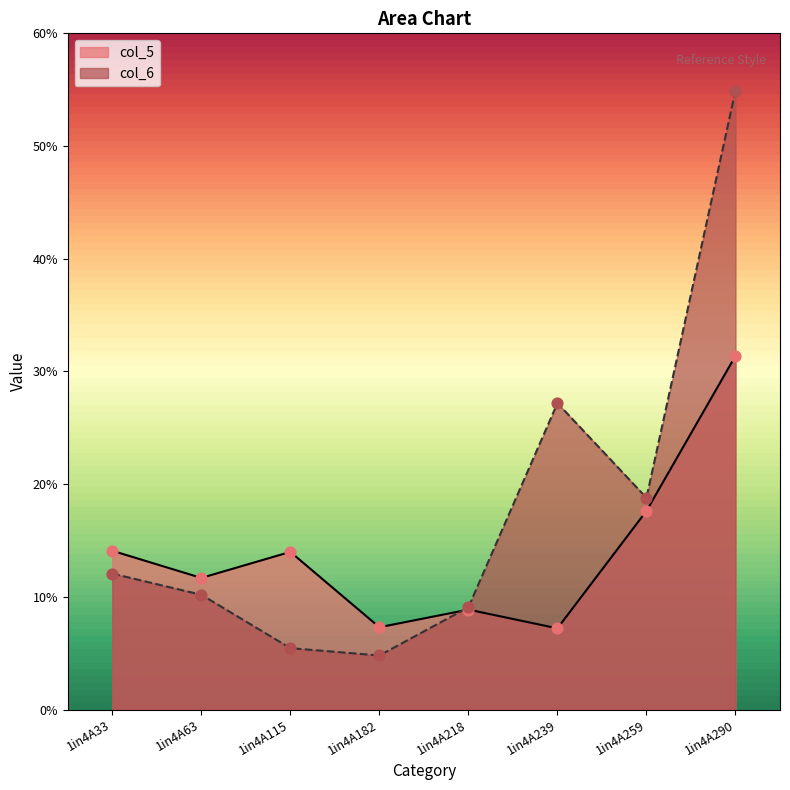

Which series has the largest total across all categories?

col_6